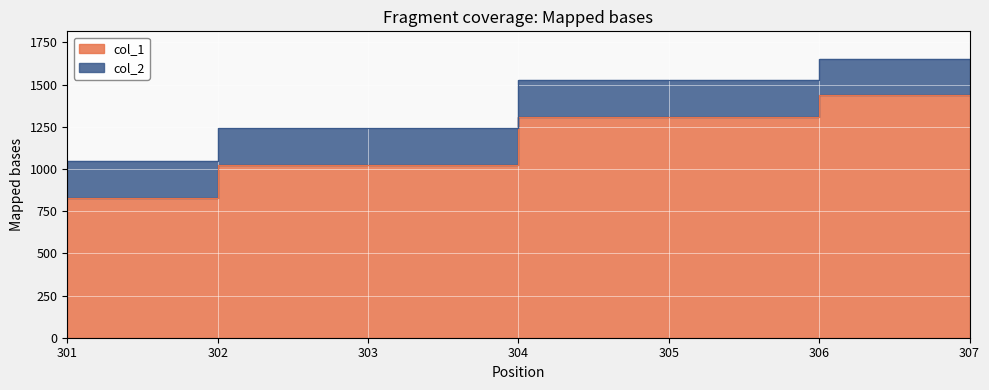

What is the approximate value of col_2 at 305, to the nearest 10?

1520